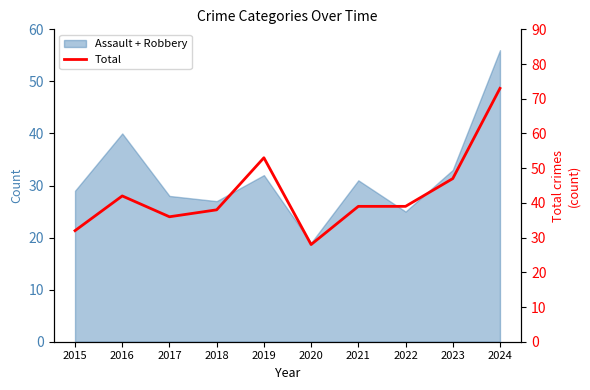

True or false: the data has more than 0 interior local peaks.

True